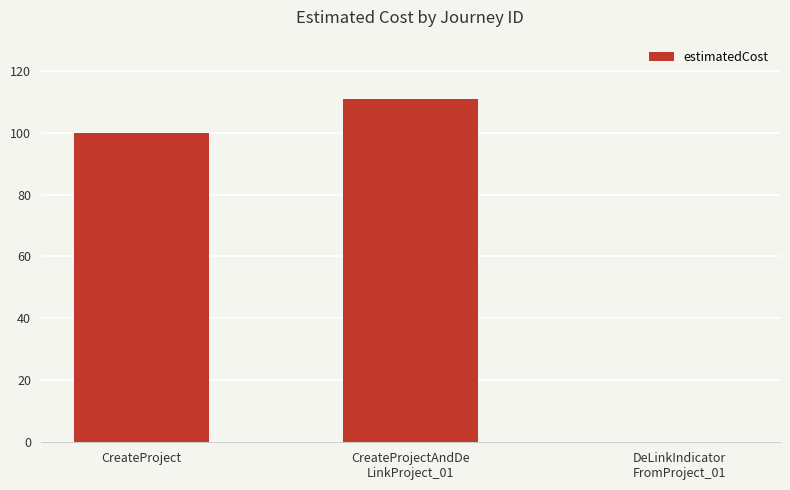

At which label is the value closest to 55?

CreateProject